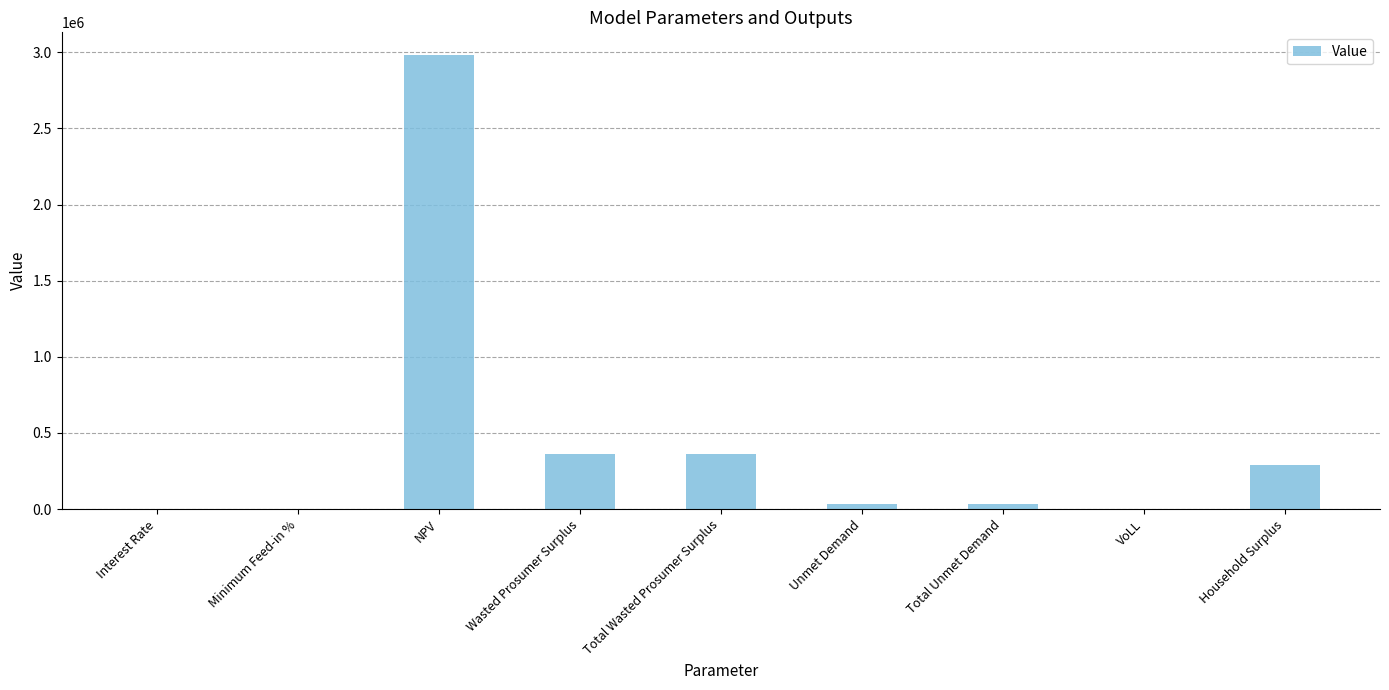

Is it true that the value at Total Wasted Prosumer Surplus is 540781.6?

False